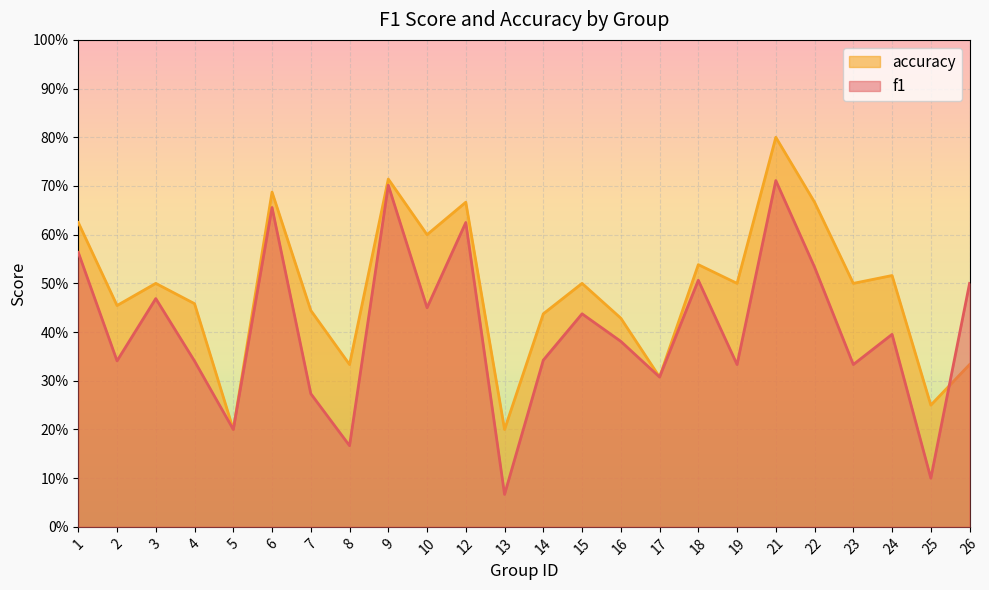

Reading left to right, what are all the values shown in this chart?

f1: 0.6	0.3	0.5	0.3	0.2	0.7	0.3	0.2	0.7	0.5	0.6	0.1	0.3	0.4	0.4	0.3	0.5	0.3	0.7	0.5	0.3	0.4	0.1	0.5
accuracy: 0.6	0.5	0.5	0.5	0.2	0.7	0.4	0.3	0.7	0.6	0.7	0.2	0.4	0.5	0.4	0.3	0.5	0.5	0.8	0.7	0.5	0.5	0.2	0.3